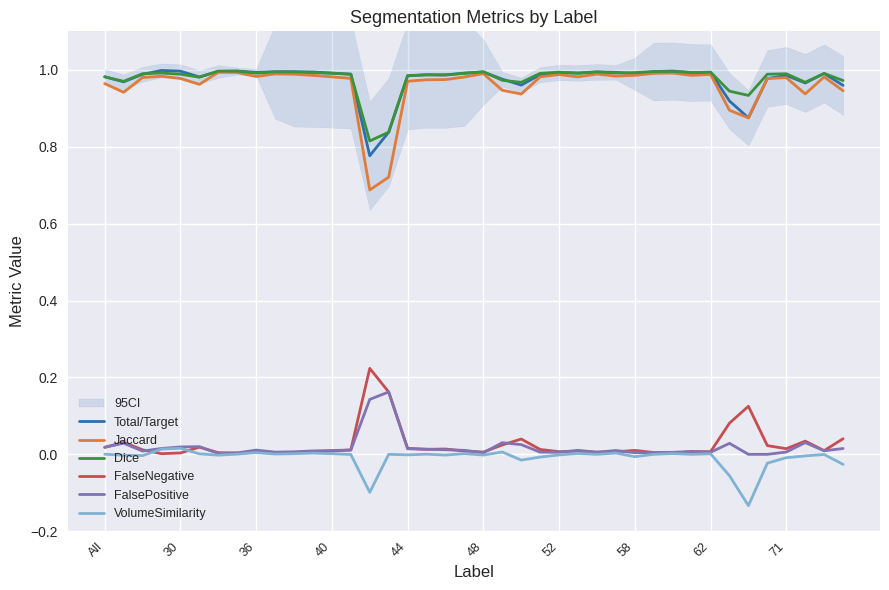

The value of FalseNegative at 36 is 0.0. True or false?

True